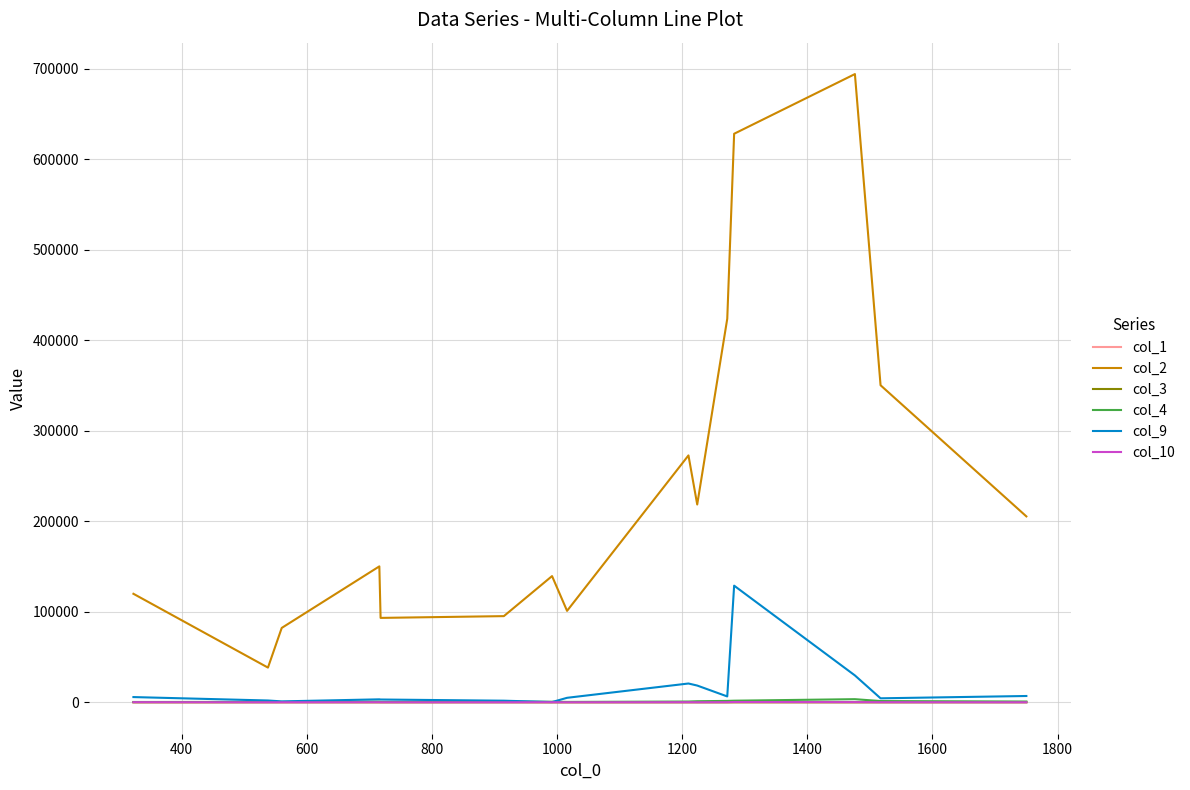

Does the chart display data point markers on the line(s)?

No